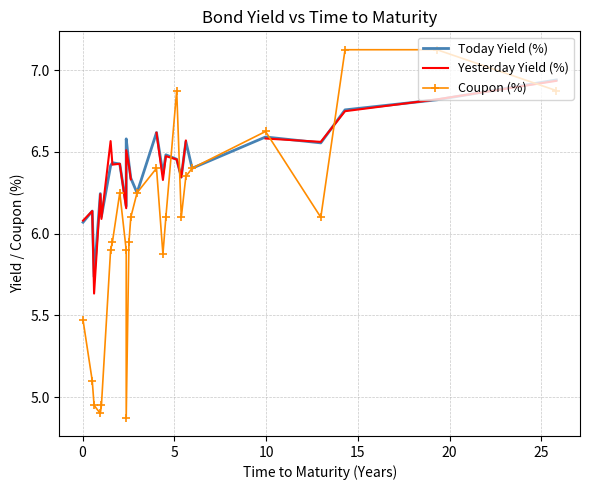

In Yesterday Yield (%), how many points are lower than both neighbors (excluding endpoints)?

7